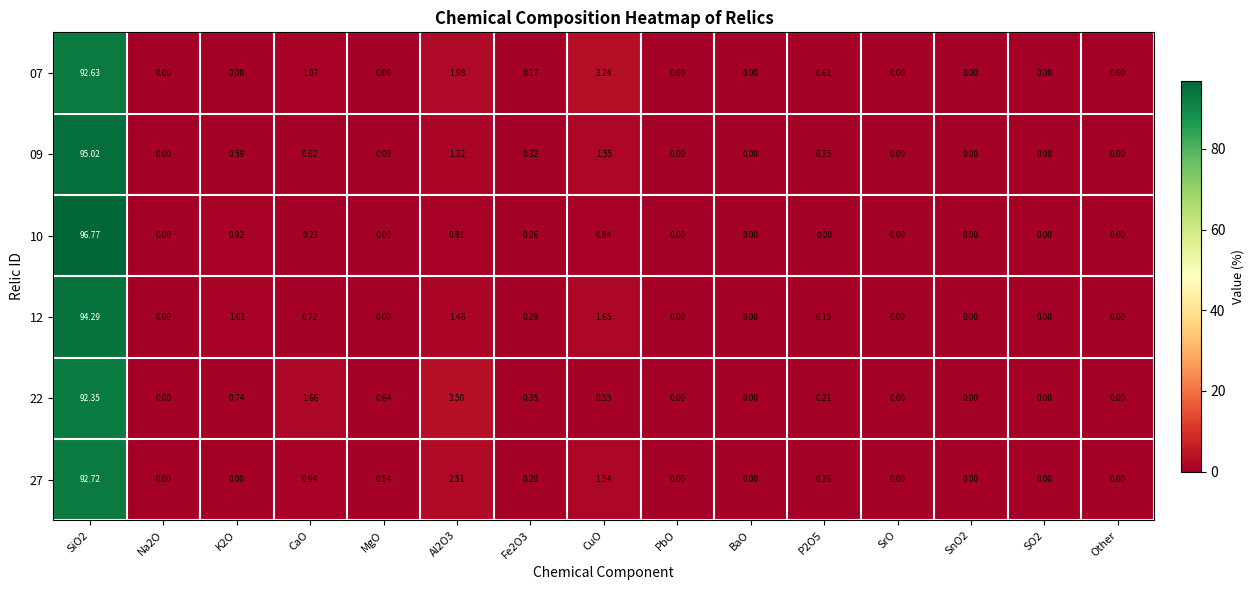

Is the value of 07 at Fe2O3 greater than the value of 22 at Na2O?

Yes